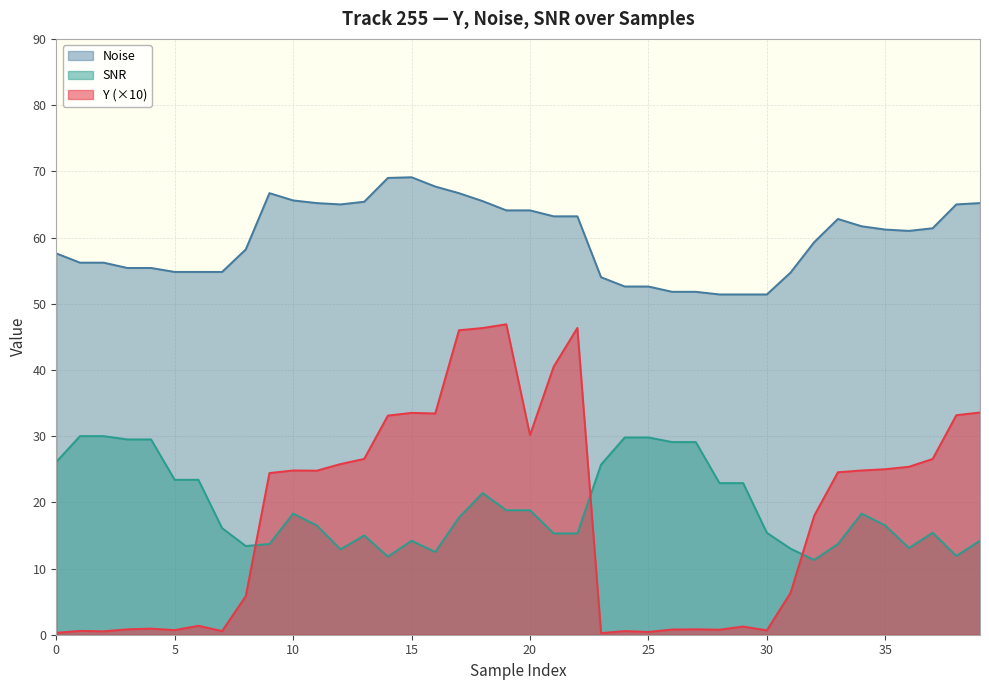

Reading left to right, transcribe all the data shown in this chart.

Y: 0.3	0.6	0.5	0.8	0.9	0.7	1.4	0.6	5.8	24.4	24.8	24.8	25.8	26.6	33.1	33.5	33.4	46.0	46.3	46.9	30.2	40.5	46.3	0.2	0.6	0.4	0.8	0.8	0.8	1.2	0.7	6.3	18.0	24.5	24.8	25.0	25.4	26.5	33.2	33.6
Noise: 57.6	56.2	56.2	55.4	55.4	54.8	54.8	54.8	58.2	66.7	65.6	65.2	65.0	65.4	69.0	69.1	67.7	66.7	65.5	64.1	64.1	63.2	63.2	54.0	52.6	52.6	51.8	51.8	51.4	51.4	51.4	54.7	59.3	62.8	61.7	61.2	61.0	61.4	65.0	65.2
SNR: 26.1	30.0	30.0	29.5	29.5	23.4	23.4	16.1	13.4	13.7	18.3	16.5	12.9	15.0	11.8	14.2	12.5	17.7	21.4	18.8	18.8	15.3	15.3	25.7	29.8	29.8	29.1	29.1	22.9	22.9	15.4	13.0	11.3	13.7	18.3	16.5	13.1	15.4	11.9	14.2